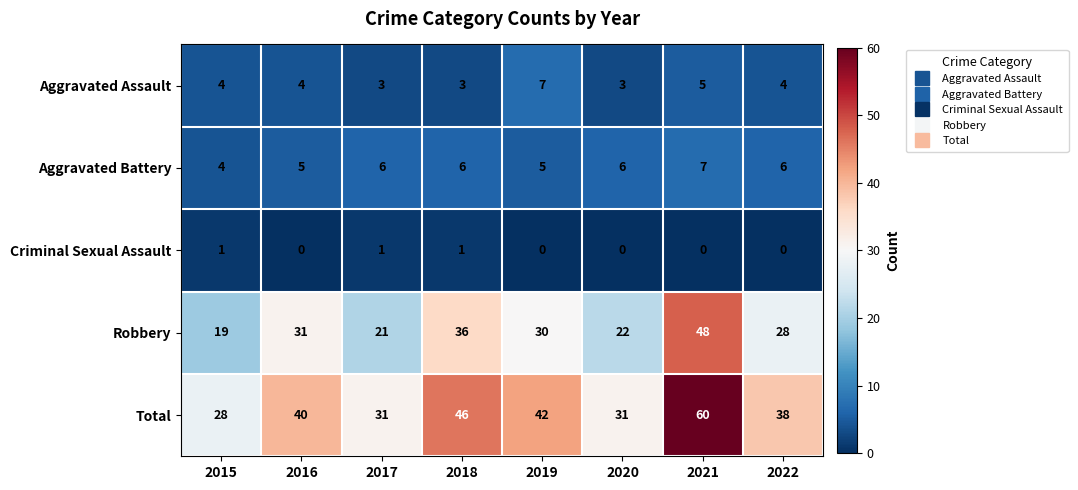

What is the highest value of the Aggravated Battery series?

7